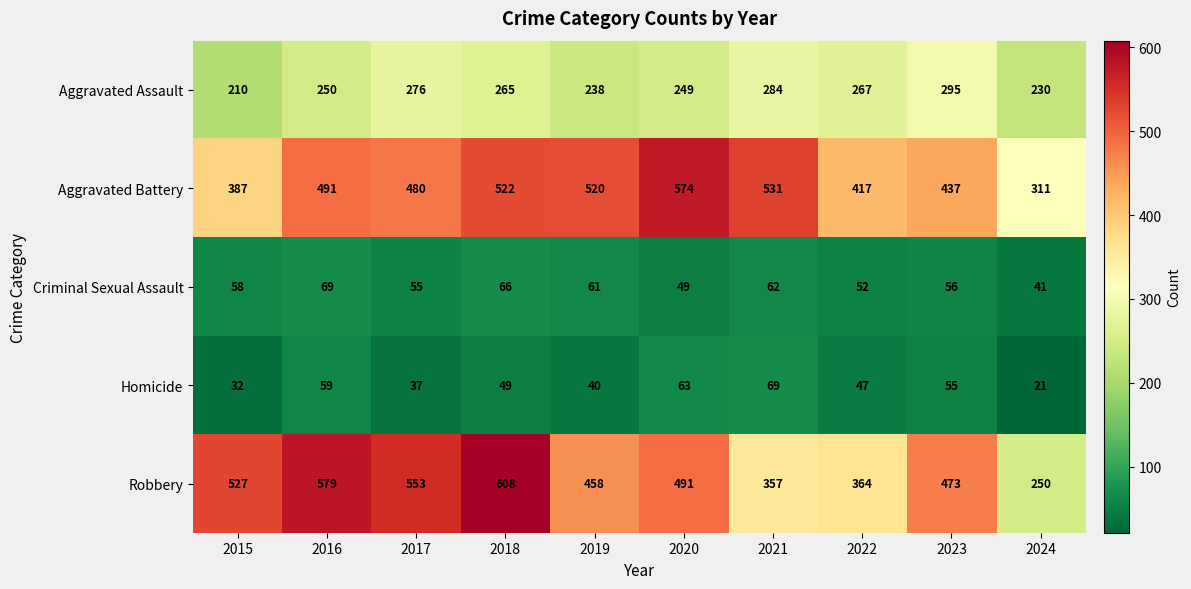

The Criminal Sexual Assault series shows 81 at 2020. True or false?

False